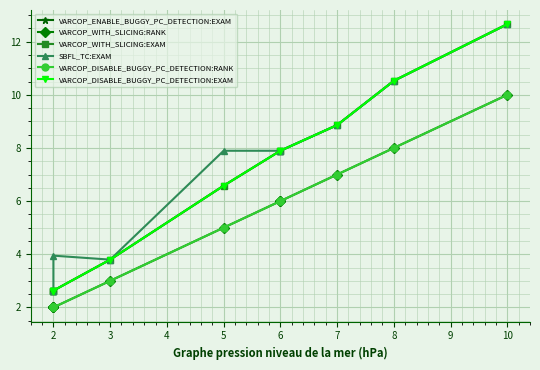

How many lines are shown in the chart?

6